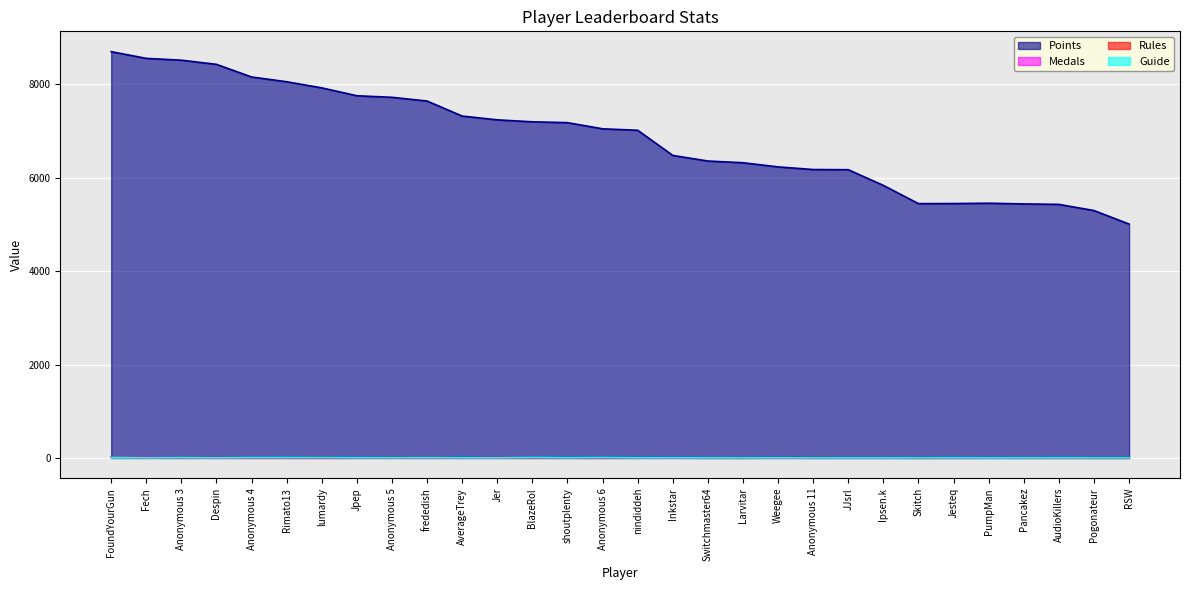

What is the spread (max minus min) of values at Switchmaster64?

6360